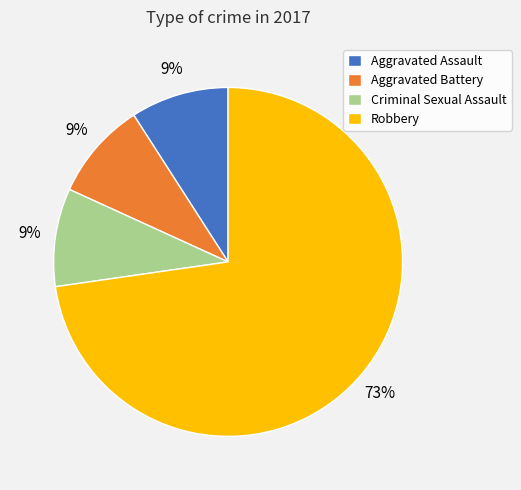

Combined, do Robbery and Aggravated Battery account for over 50%?

Yes